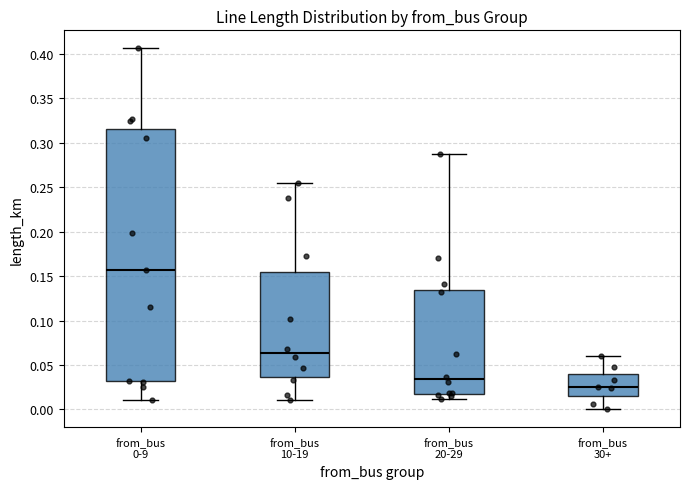

Reading left to right, transcribe this box plot: for each box, give where its median line is, the range the box spans, and where its two whiskers end, as read against the y-axis. The values are not printed on the chart, so give them approximately, as read against the axis.

from_bus 0-9: median 0.155, box 0.030 to 0.315, whiskers 0.010 to 0.405
from_bus 10-19: median 0.065, box 0.035 to 0.155, whiskers 0.010 to 0.255
from_bus 20-29: median 0.035, box 0.020 to 0.135, whiskers 0.010 to 0.285
from_bus 30+: median 0.025, box 0.015 to 0.040, whiskers 0.000 to 0.060